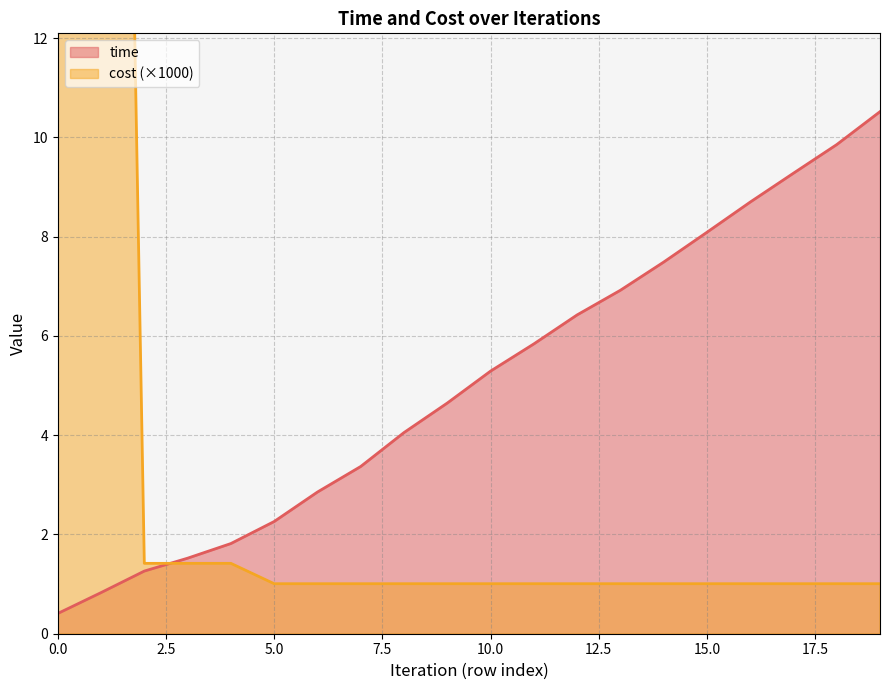

The value of cost at 0 is 49.5. True or false?

True